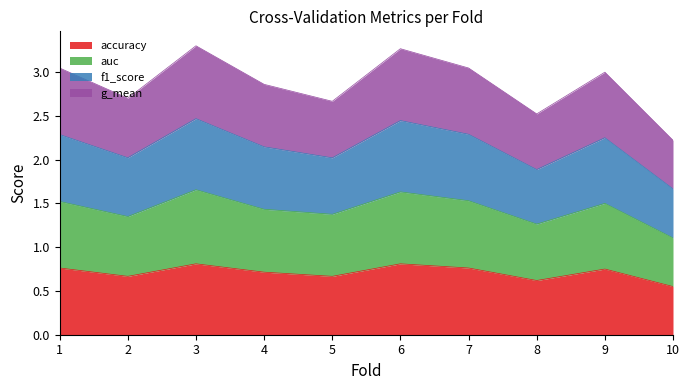

What is the total value across all series at 6?

3.3